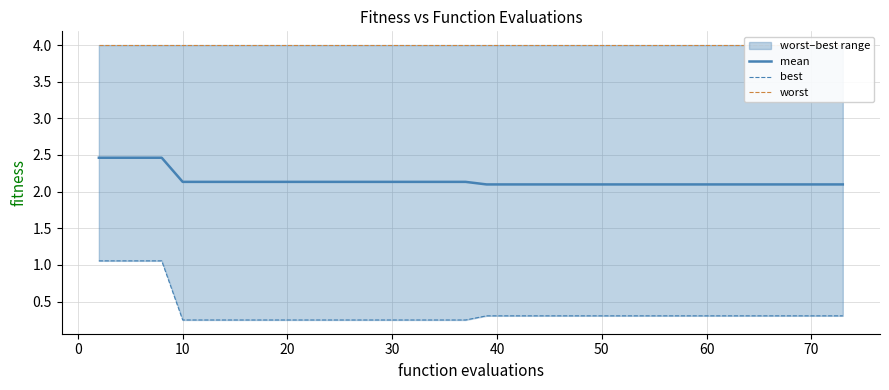

Reading left to right, transcribe all the data shown in this chart.

mean: 2.5	2.5	2.5	2.5	2.1	2.1	2.1	2.1	2.1	2.1	2.1	2.1	2.1	2.1	2.1	2.1	2.1	2.1	2.1	2.1	2.1	2.1	2.1	2.1	2.1	2.1	2.1	2.1	2.1	2.1	2.1	2.1	2.1	2.1	2.1	2.1	2.1	2.1	2.1	2.1
best: 1.1	1.1	1.1	1.1	0.2	0.2	0.2	0.2	0.2	0.2	0.2	0.2	0.2	0.2	0.2	0.2	0.2	0.2	0.2	0.3	0.3	0.3	0.3	0.3	0.3	0.3	0.3	0.3	0.3	0.3	0.3	0.3	0.3	0.3	0.3	0.3	0.3	0.3	0.3	0.3
worst: 4.0	4.0	4.0	4.0	4.0	4.0	4.0	4.0	4.0	4.0	4.0	4.0	4.0	4.0	4.0	4.0	4.0	4.0	4.0	4.0	4.0	4.0	4.0	4.0	4.0	4.0	4.0	4.0	4.0	4.0	4.0	4.0	4.0	4.0	4.0	4.0	4.0	4.0	4.0	4.0